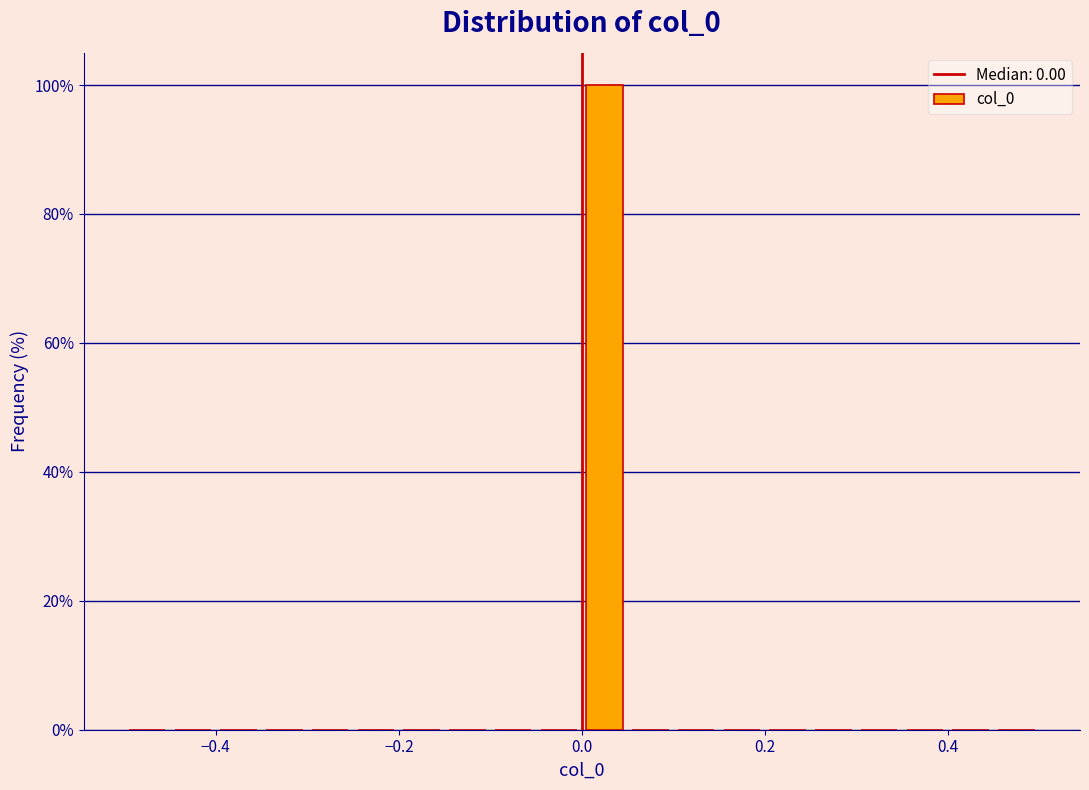

Around what value on the x-axis is the tallest bar? Give the approximate position of its centre, as read against the axis.

0.02